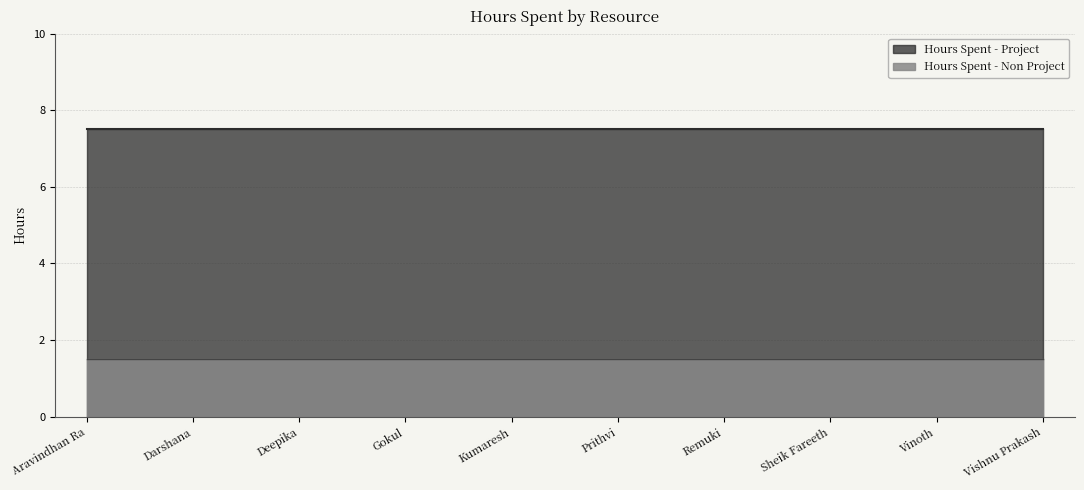

What are all the series names shown in the legend?

Hours Spent - Project, Hours Spent - Non Project